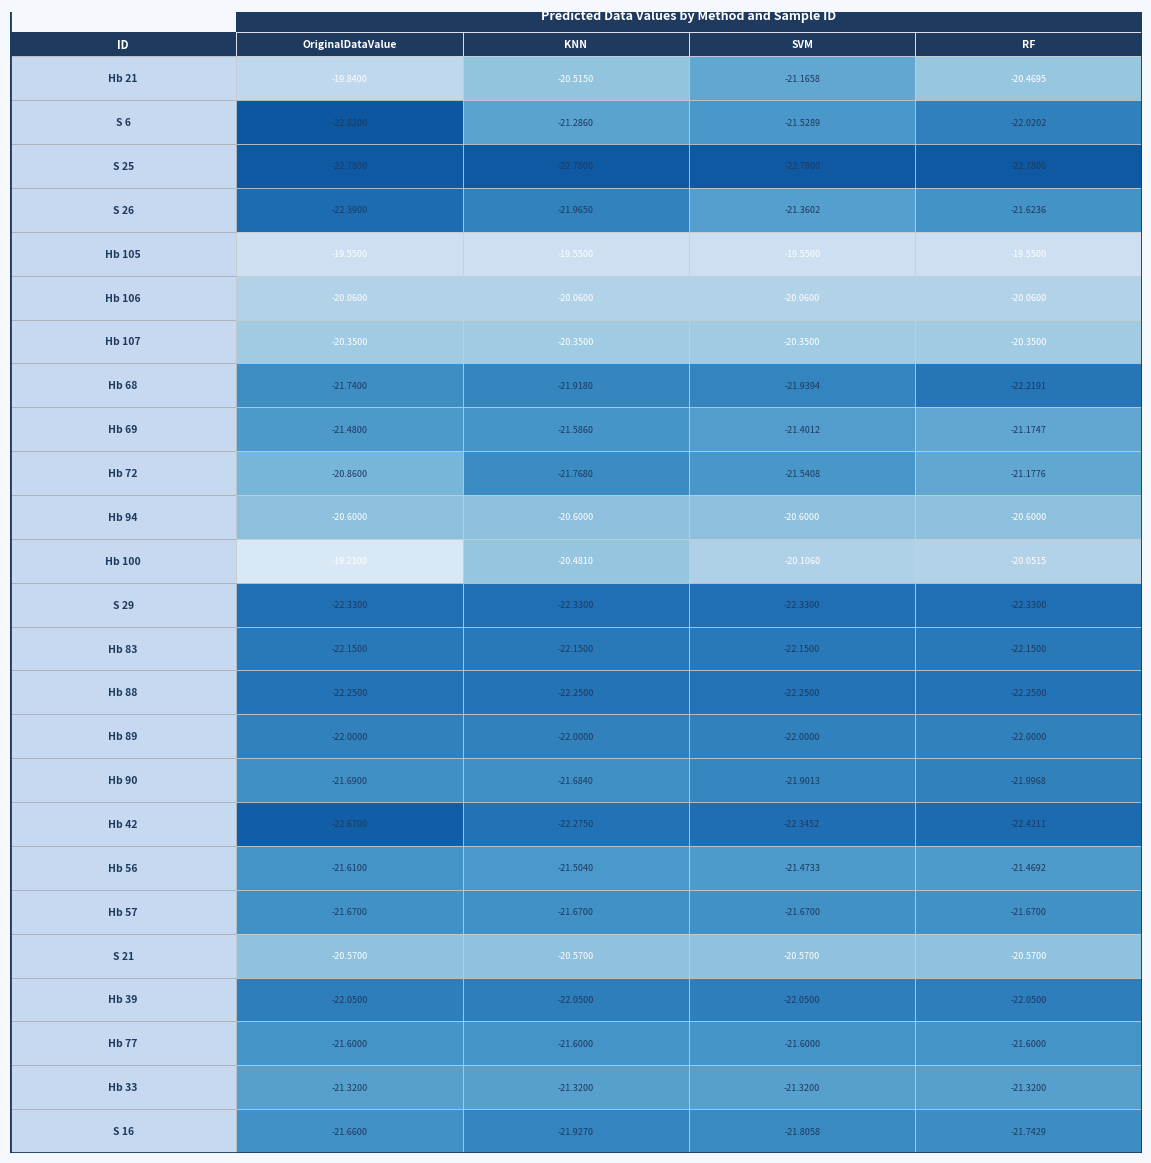

The value of Hb 94 at 0 is -10.8. True or false?

False